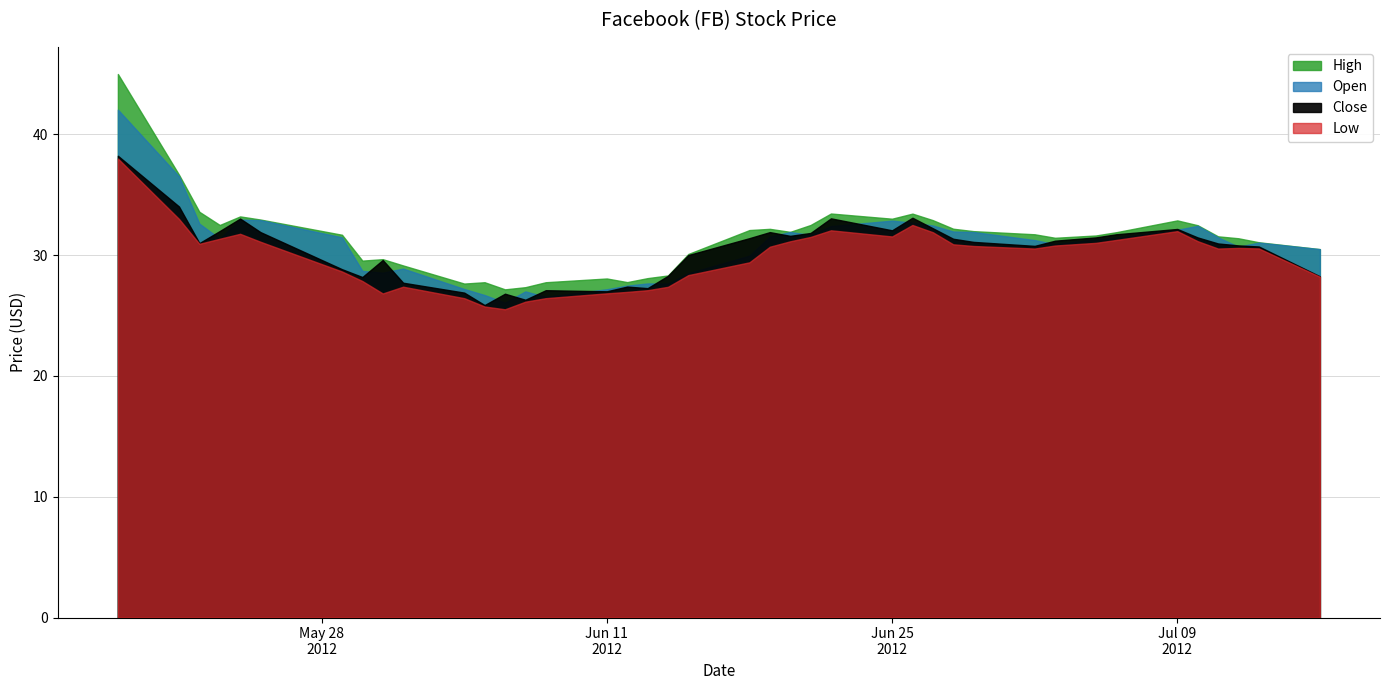

What is the approximate value of Close at 2012-06-18?

31.4